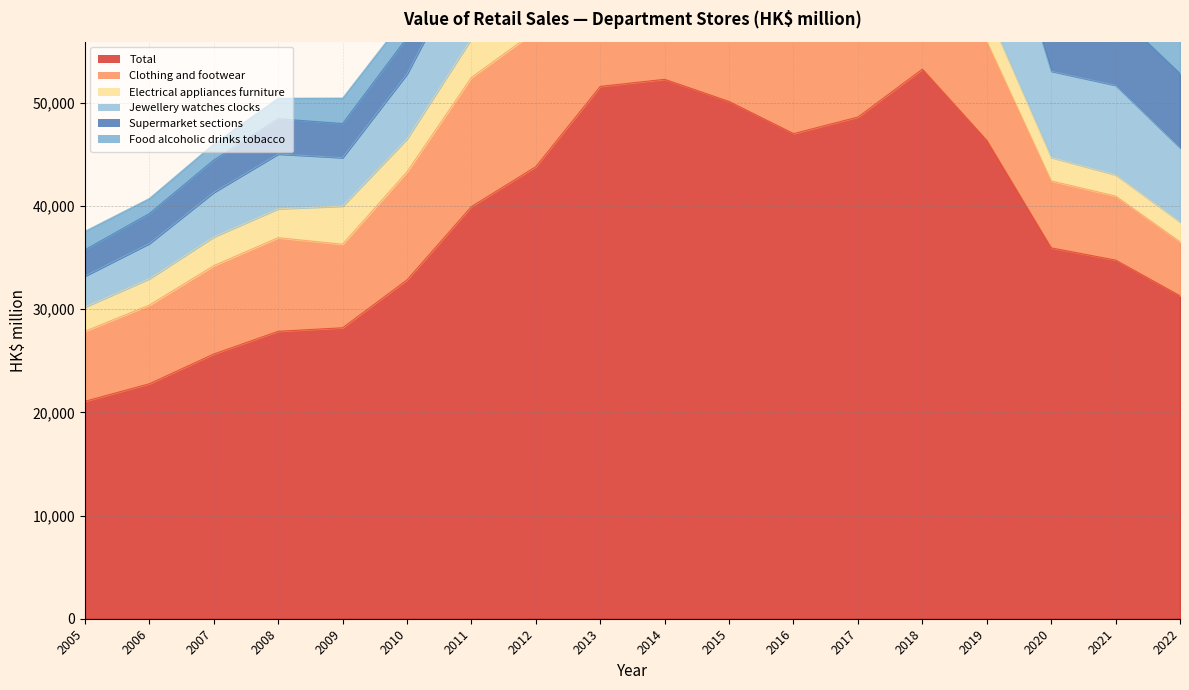

True or false: Supermarket sections and Jewellery watches clocks intersect in this chart.

False